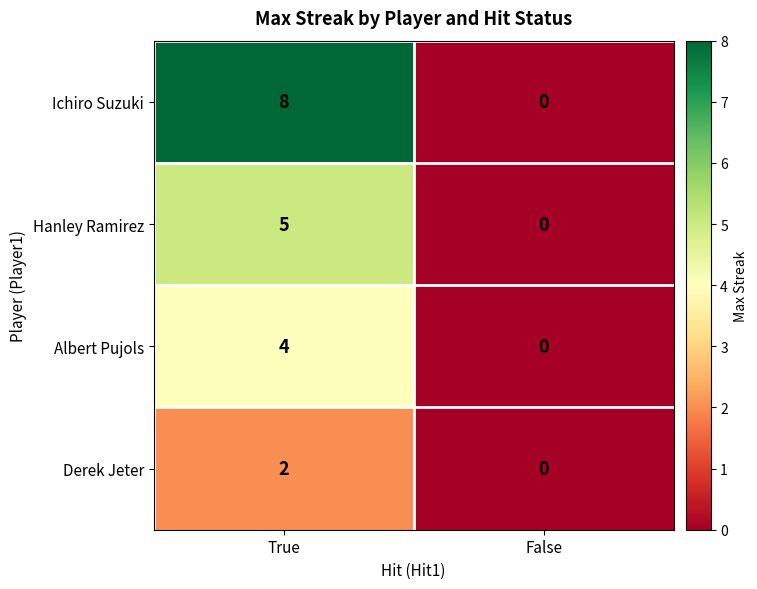

Rank the series by their maximum value, from lowest to highest.

Derek Jeter, Albert Pujols, Hanley Ramirez, Ichiro Suzuki